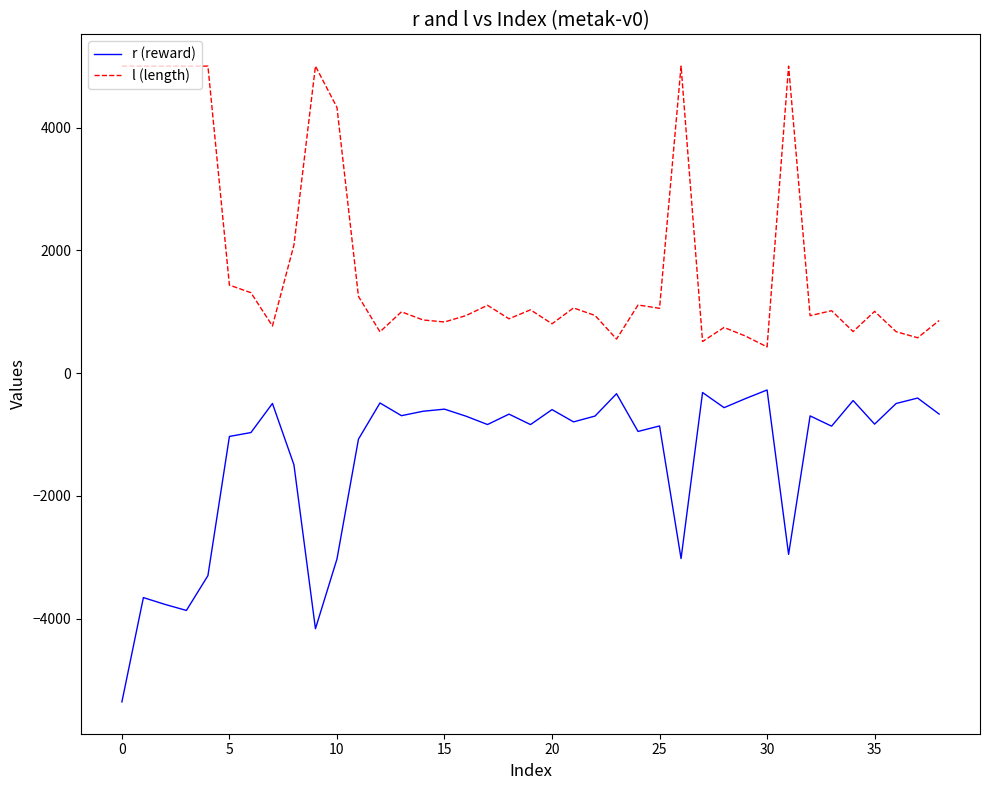

True or false: r (reward) and l (length) cross at least once.

False